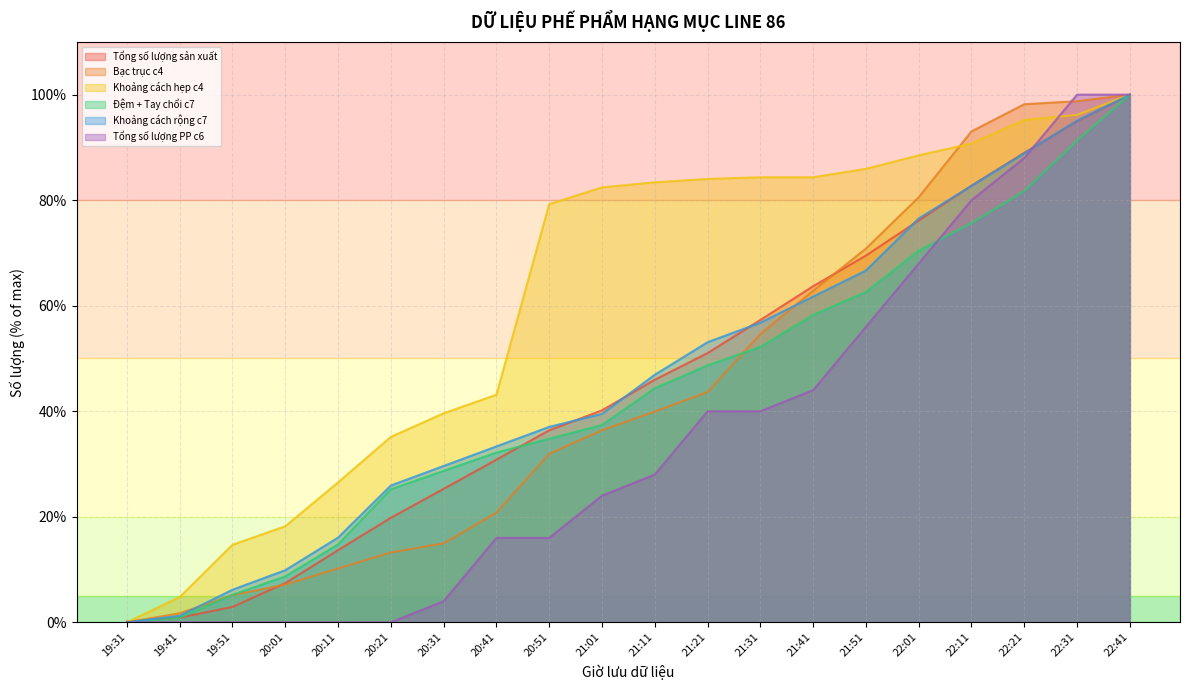

Is the value of Tổng số lượng PP c6 at 20:51 greater than the value of Khoảng cách hẹp c4 at 22:01?

No